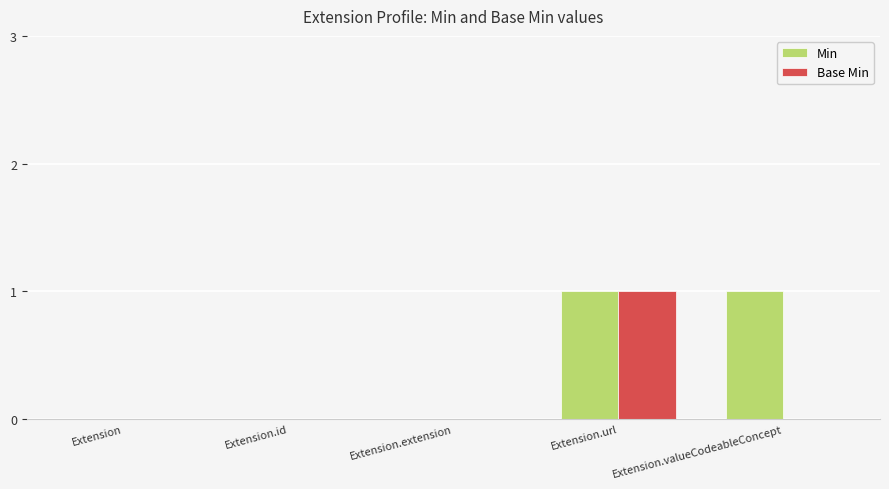

At which category is the sum across all series the highest?

Extension.url